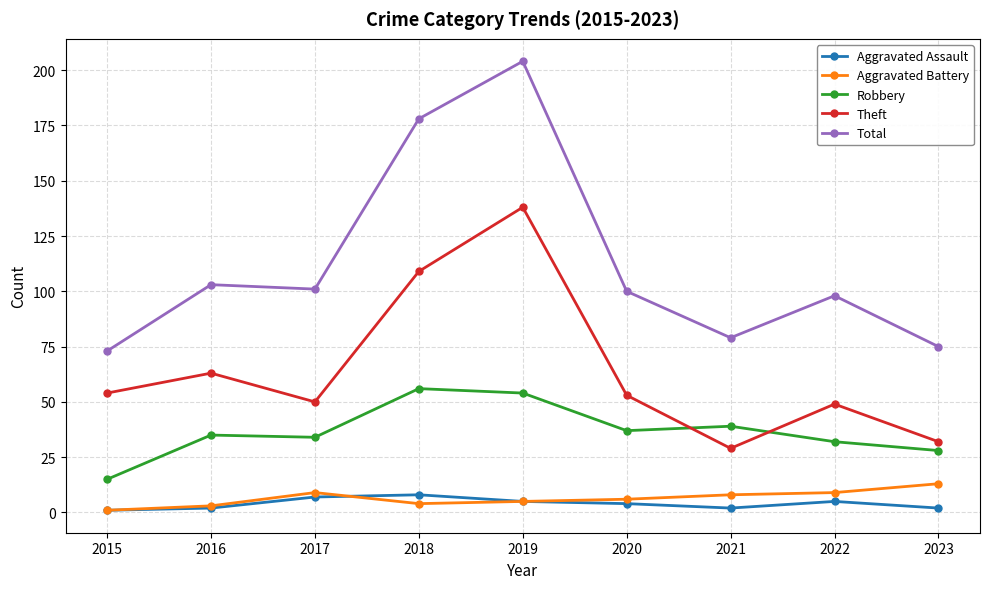

Does the chart display data point markers on the line(s)?

Yes